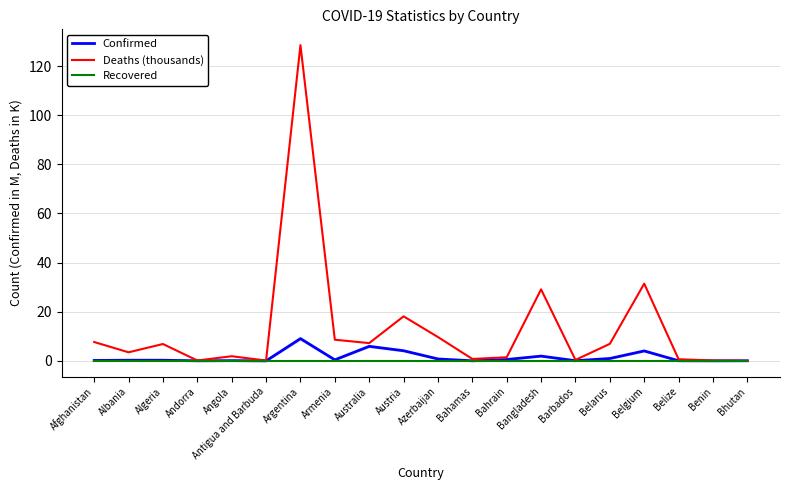

What is the label of the 10th point from the left?

Austria